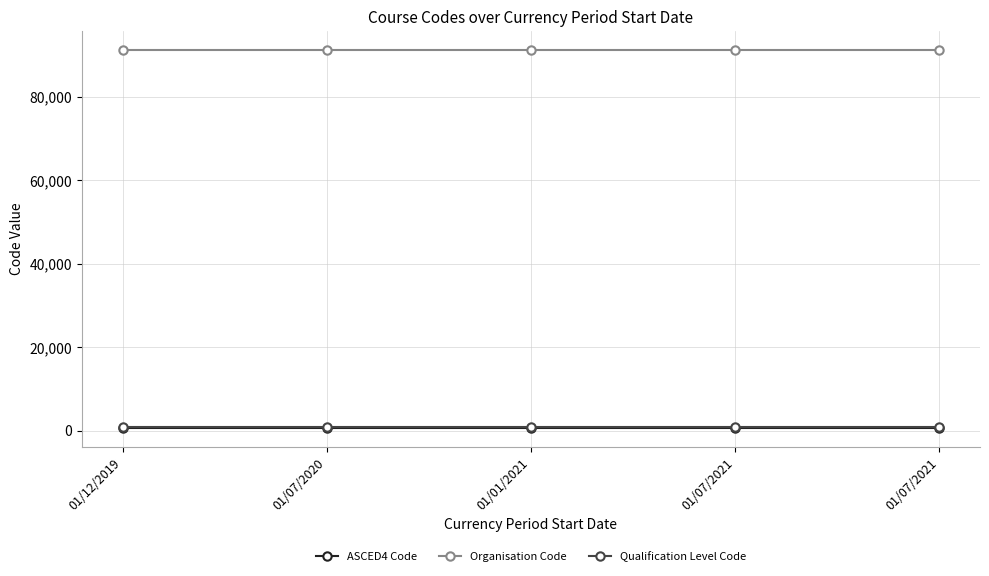

True or false: ASCED4 Code and Qualification Level Code intersect in this chart.

False